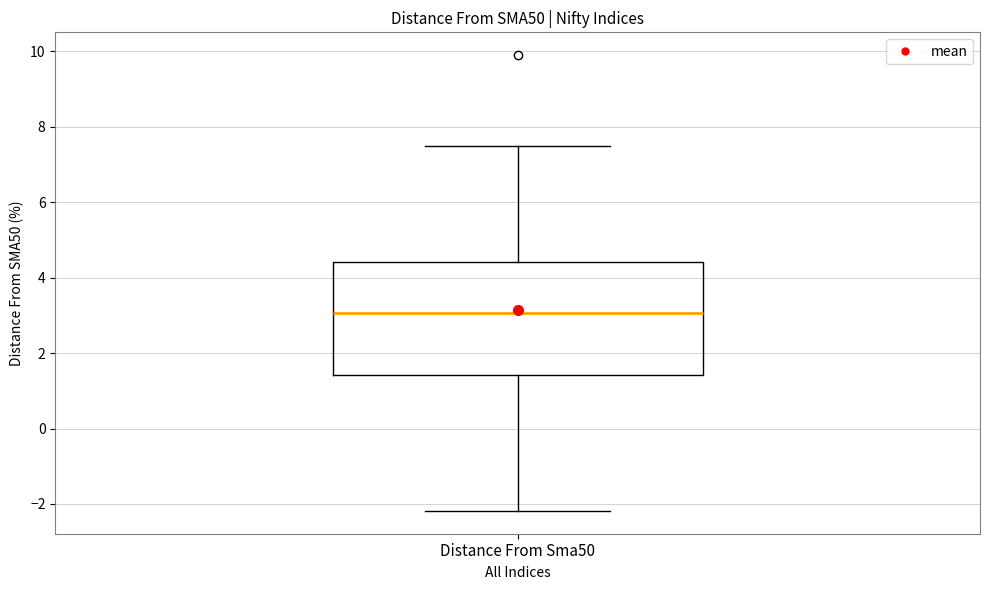

Where is the upper edge of the box for Distance From Sma50 on the y-axis? The values are not printed on the chart, so give them approximately, as read against the axis.

4.4